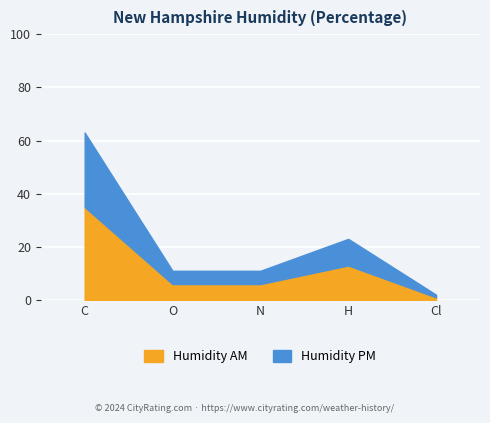

How many data points in Humidity PM are above 11?

2